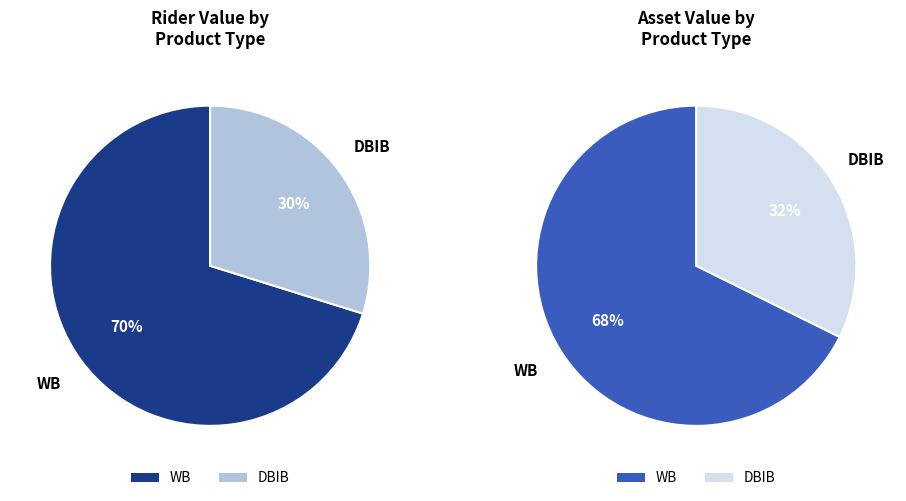

Is 10 the majority of the pie?

No